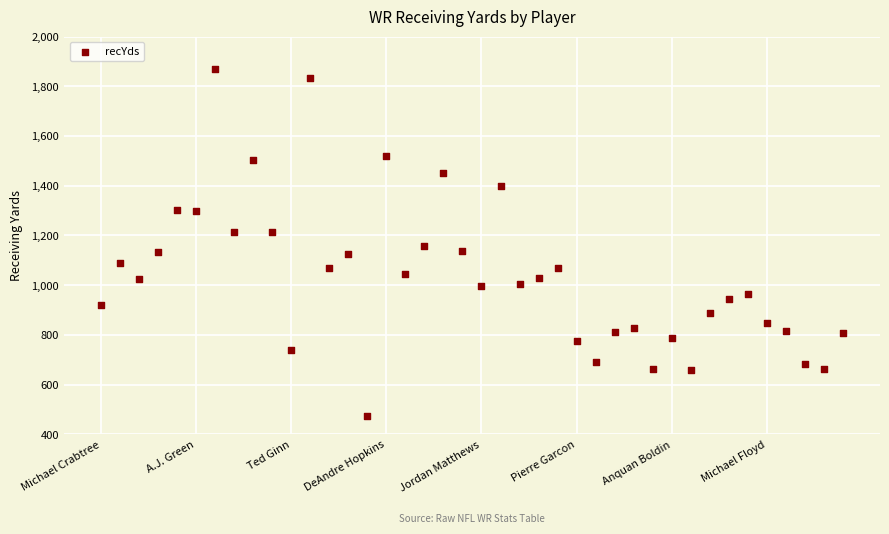

What is the range of Y values (max minus min)?

1398